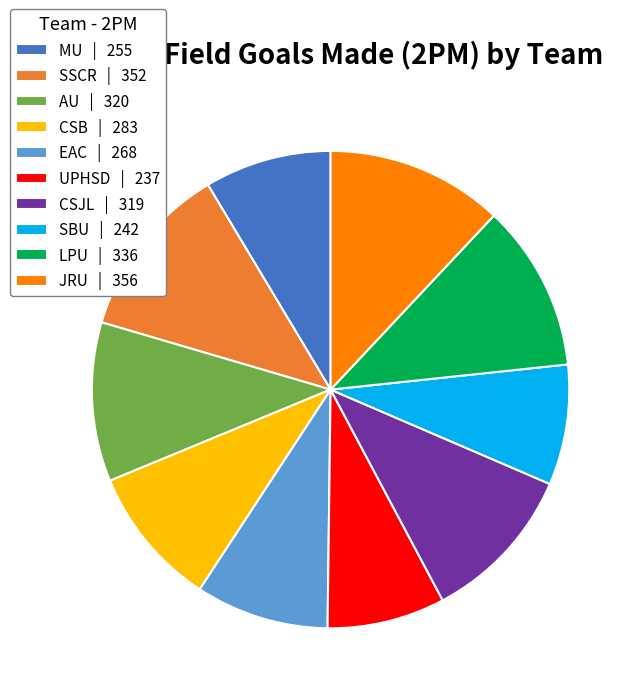

Is there a majority slice in this chart?

No